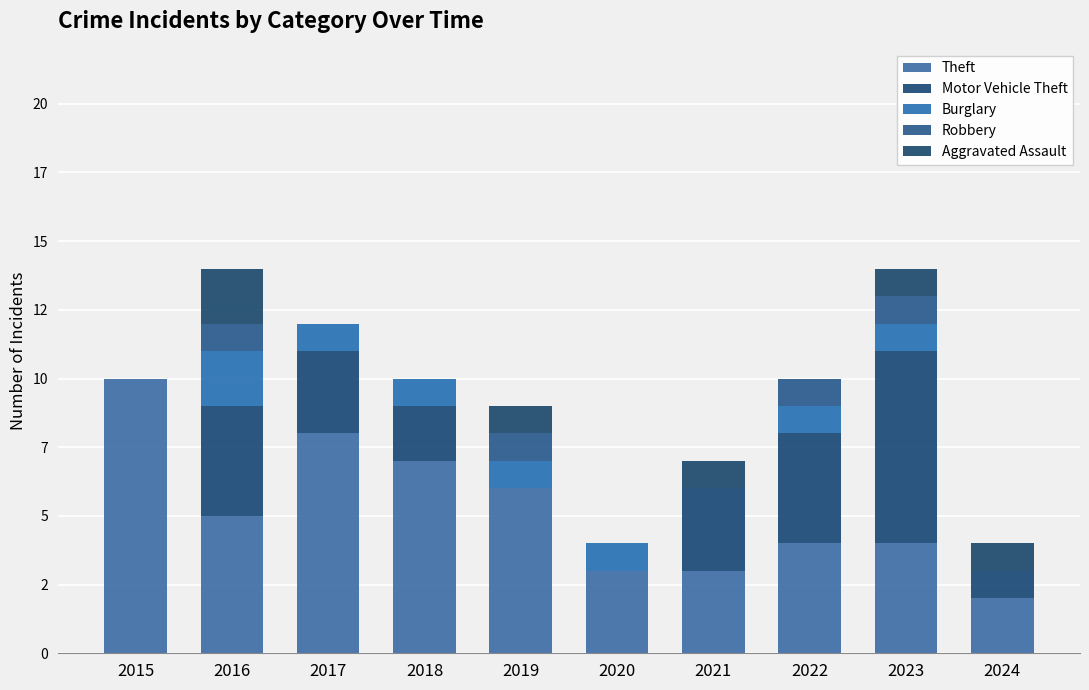

Which has a higher value, 2019 or 2021?

2019